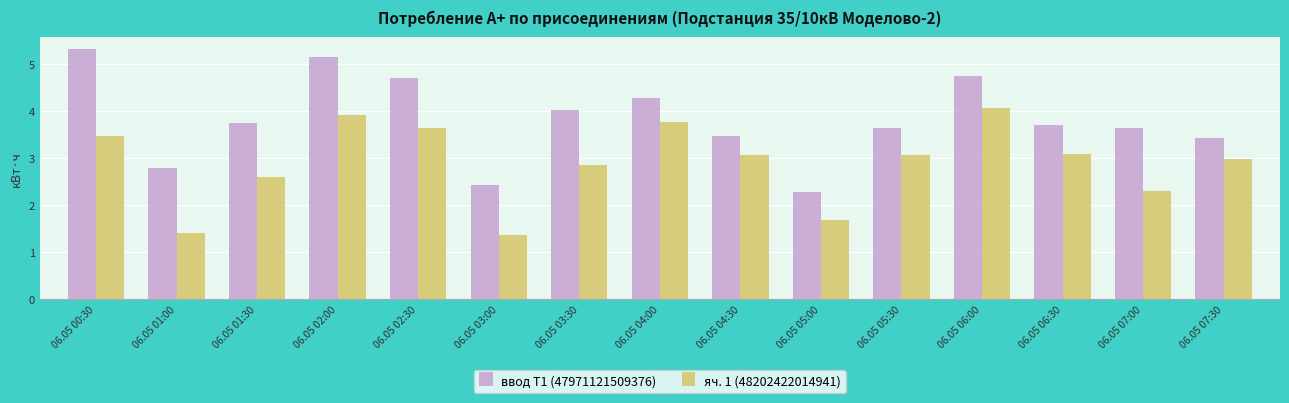

What is the smallest value displayed?

1.4